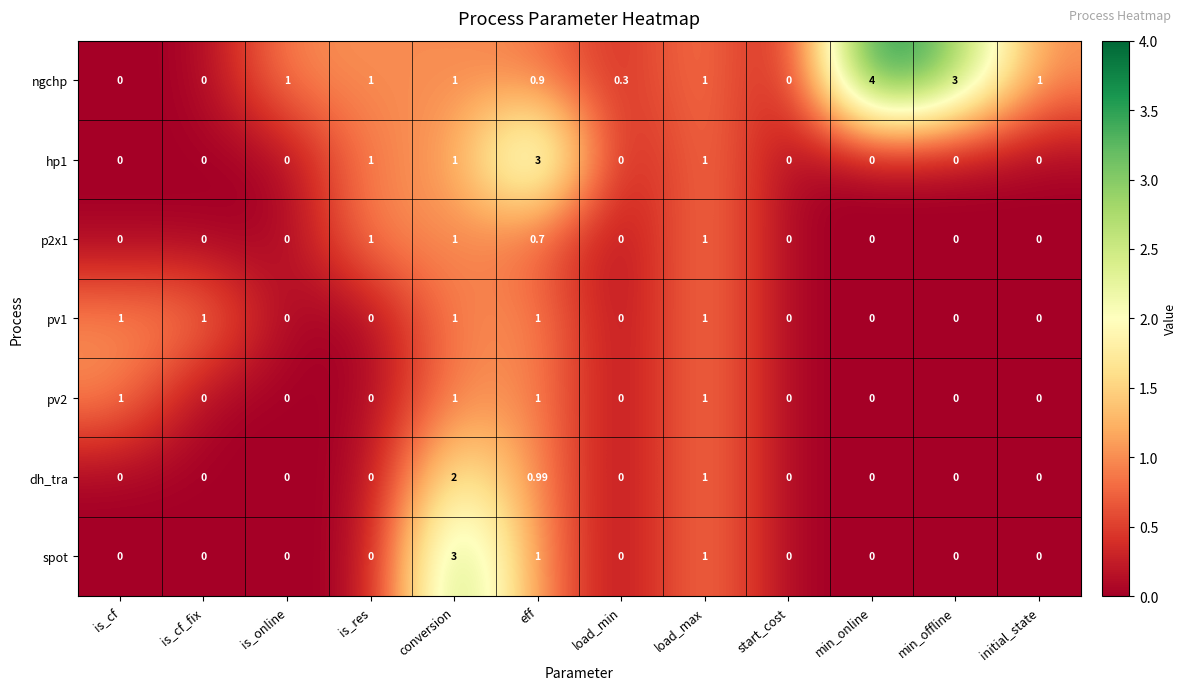

Which series has the largest total across all categories?

ngchp